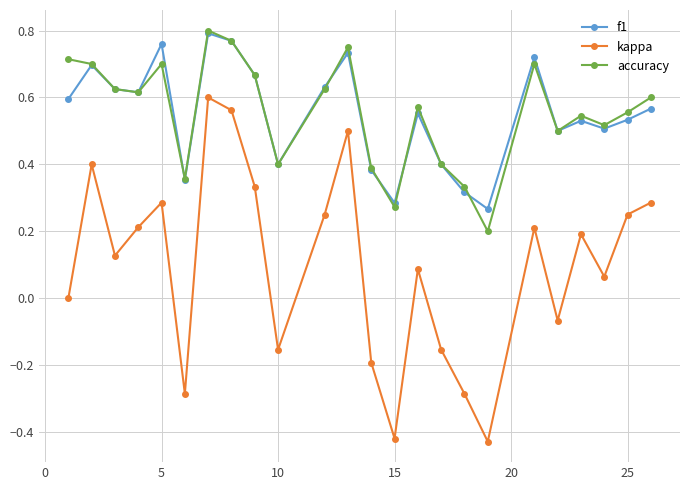

True or false: kappa has more than 2 points higher than both neighbors.

True